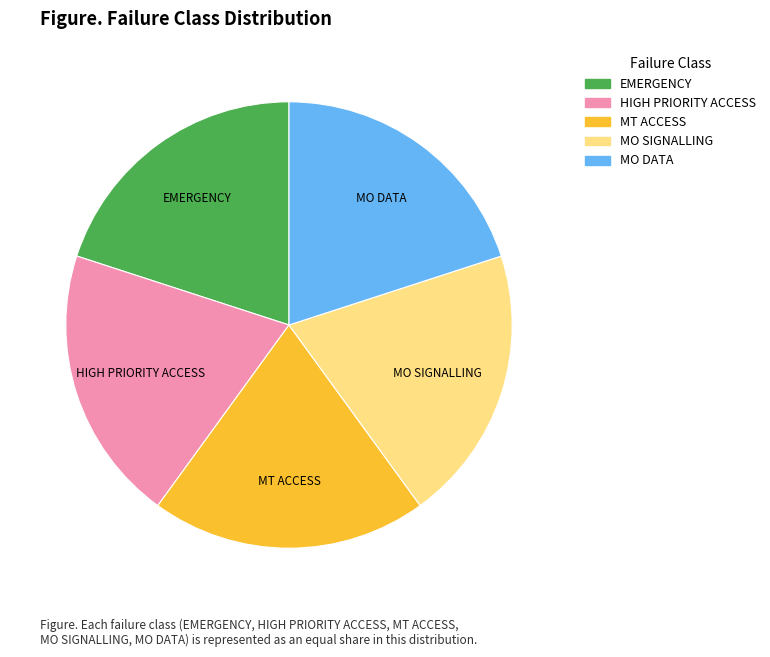

What is the ratio of the value at EMERGENCY to the value at HIGH PRIORITY ACCESS?

1.0